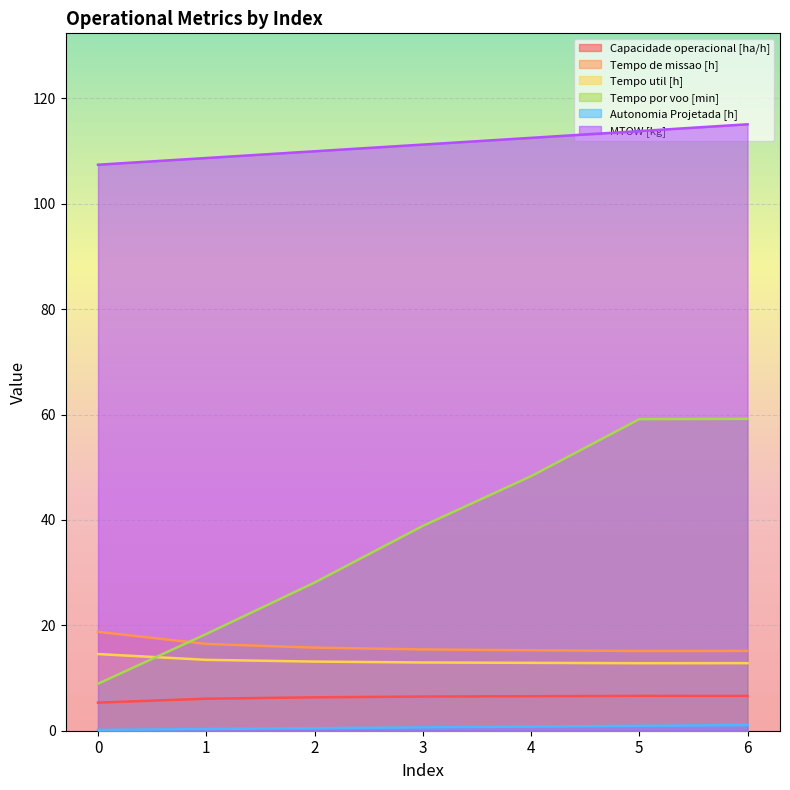

How many lines are shown in the chart?

6